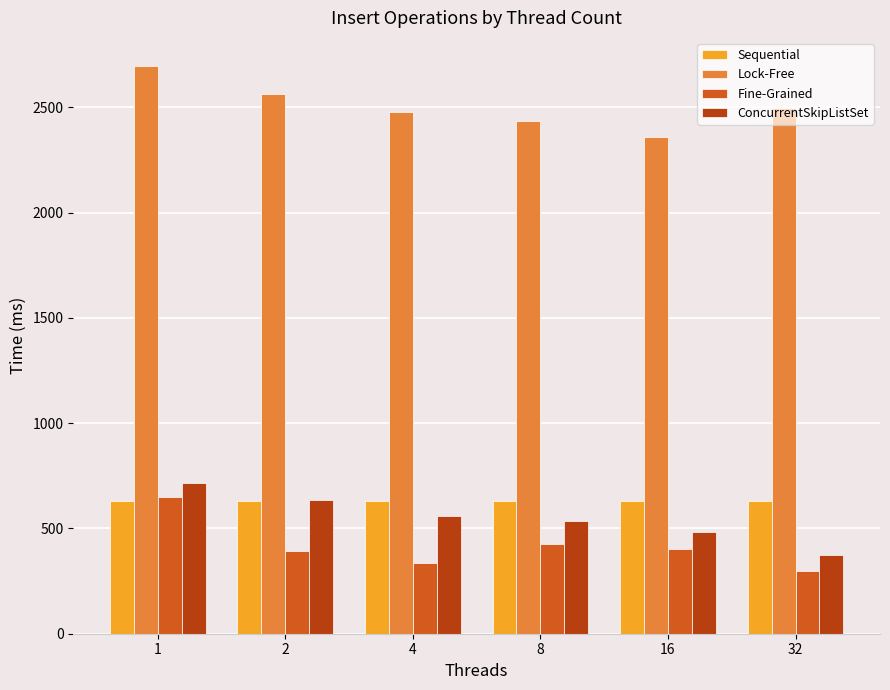

At 4, list the series in order from smallest to largest.

Fine-Grained, ConcurrentSkipListSet, Sequential, Lock-Free